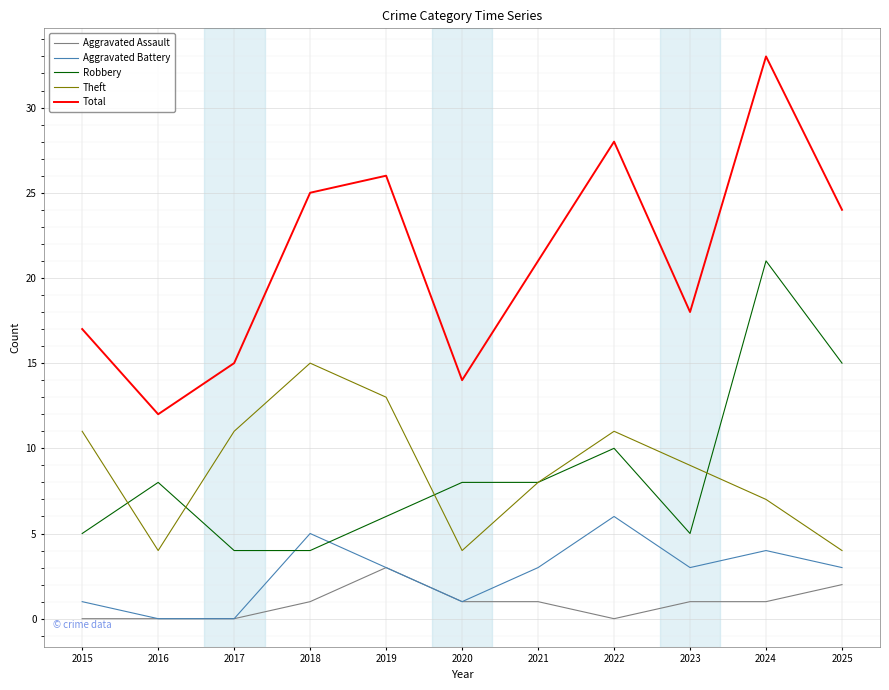

What are all the series names shown in the legend?

Aggravated Assault, Aggravated Battery, Robbery, Theft, Total